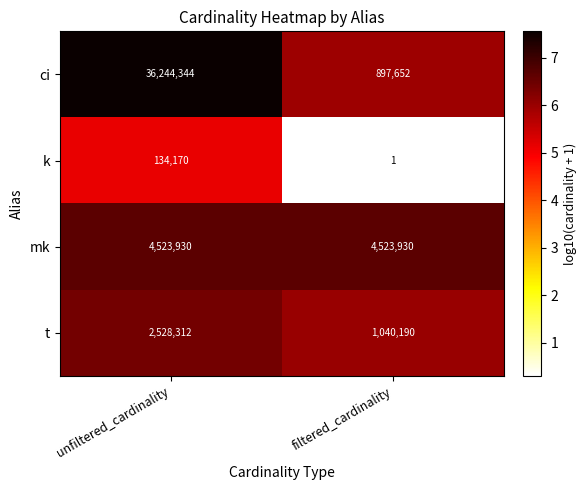

What is the difference between the k values at unfiltered_cardinality and filtered_cardinality?

134169